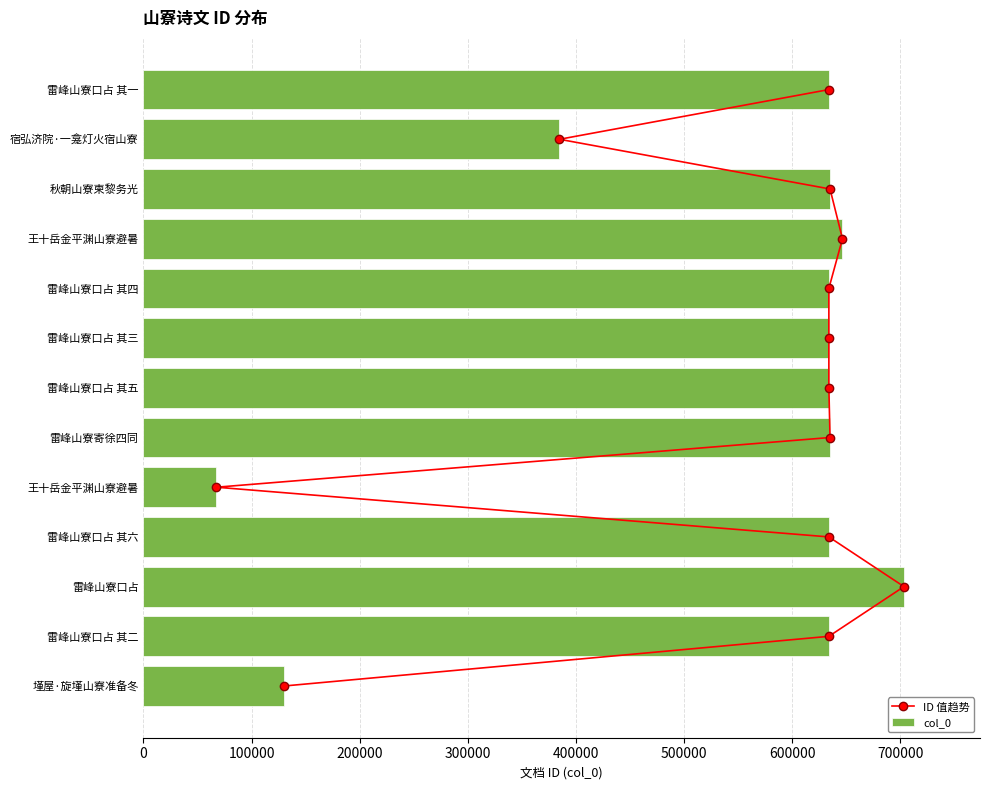

What position from the right is 400000?

9